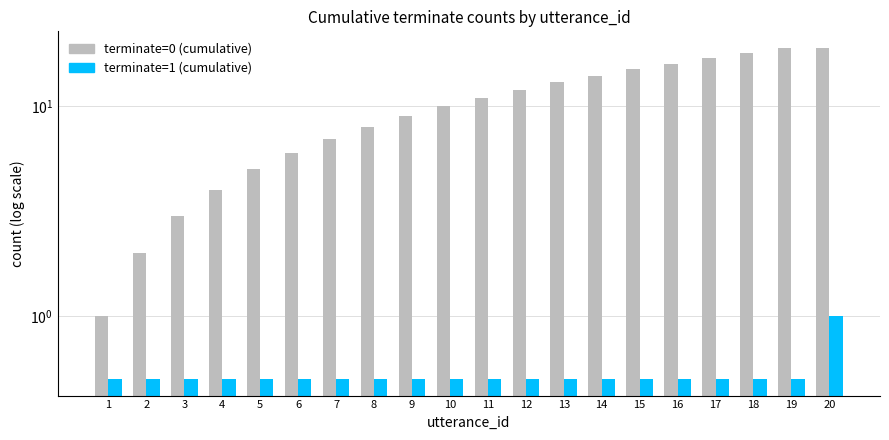

At how many categories does at least one series exceed 7?

13